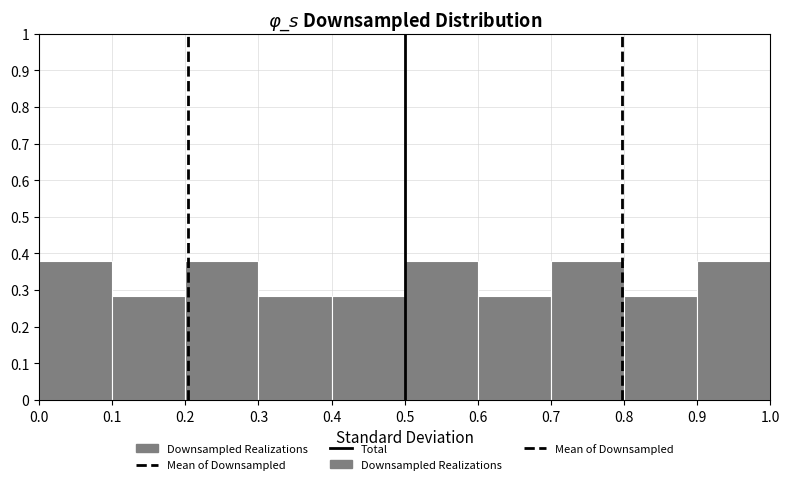

Reading left to right, transcribe this chart: for each bar, give the range it covers on the x-axis and its height. The values are not printed on the chart, so give them approximately, as read against the axis.

0.0 to 0.1: 0.38
0.1 to 0.2: 0.29
0.2 to 0.3: 0.38
0.3 to 0.4: 0.29
0.4 to 0.5: 0.29
0.5 to 0.6: 0.38
0.6 to 0.7: 0.29
0.7 to 0.8: 0.38
0.8 to 0.9: 0.29
0.9 to 1.0: 0.38